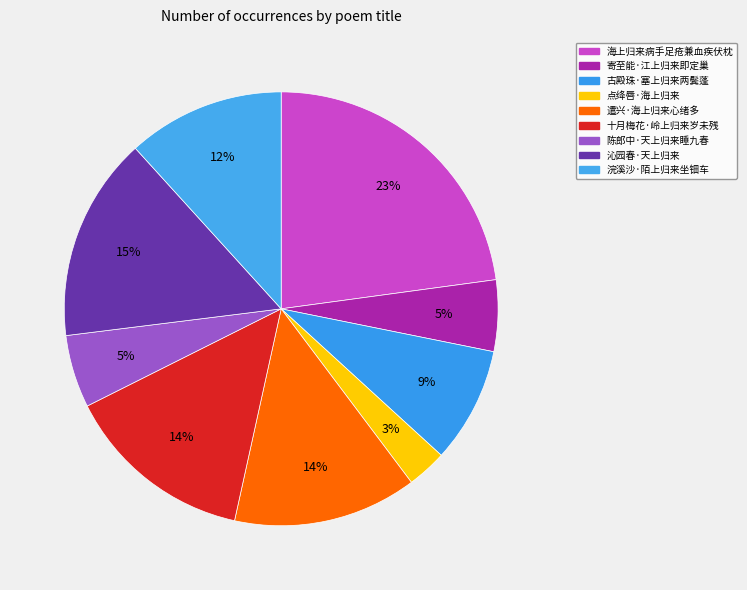

True or false: 沁园春·天上归来 accounts for 15% of the total.

True